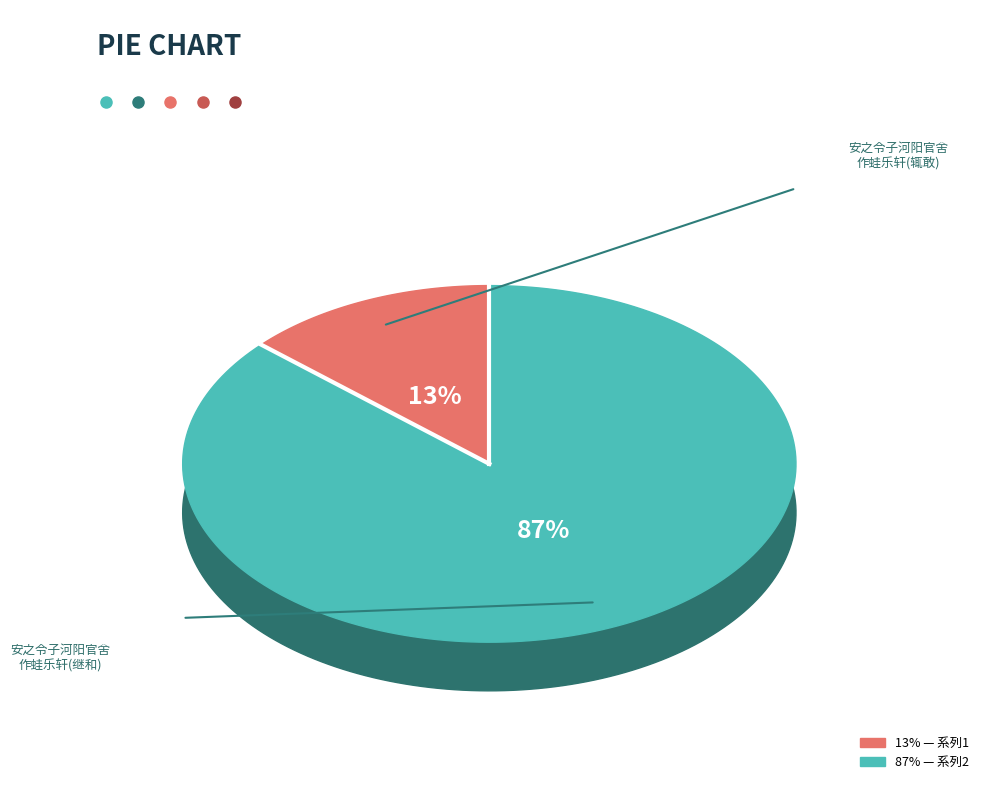

Which has a higher value, 安之令子河阳官舍作蛙乐轩安之有诗寄题辄敢 or 安之令子河阳官舍作蛙乐轩安之有诗寄题辄敢继和?

安之令子河阳官舍作蛙乐轩安之有诗寄题辄敢继和